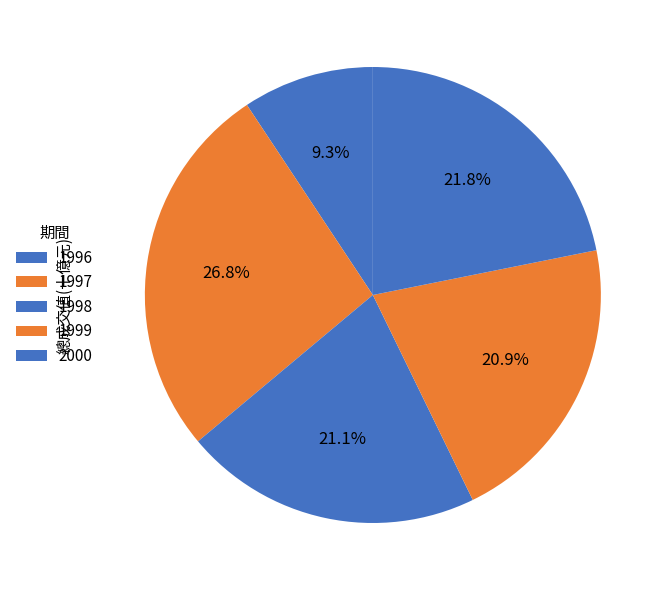

To the nearest percent, what is the difference between the 2000 and 1999 slice percentages?

1%